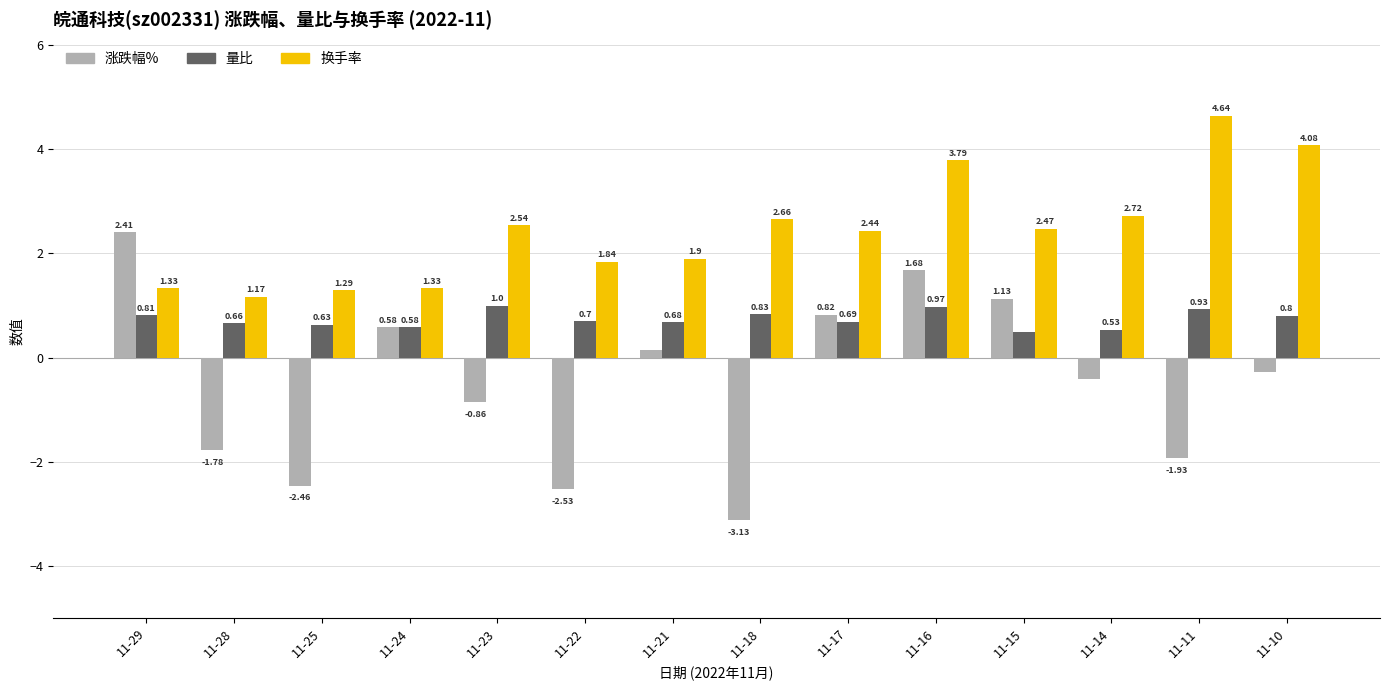

At 11-25, list the series in order from largest to smallest.

换手率, 量比, 涨跌幅%